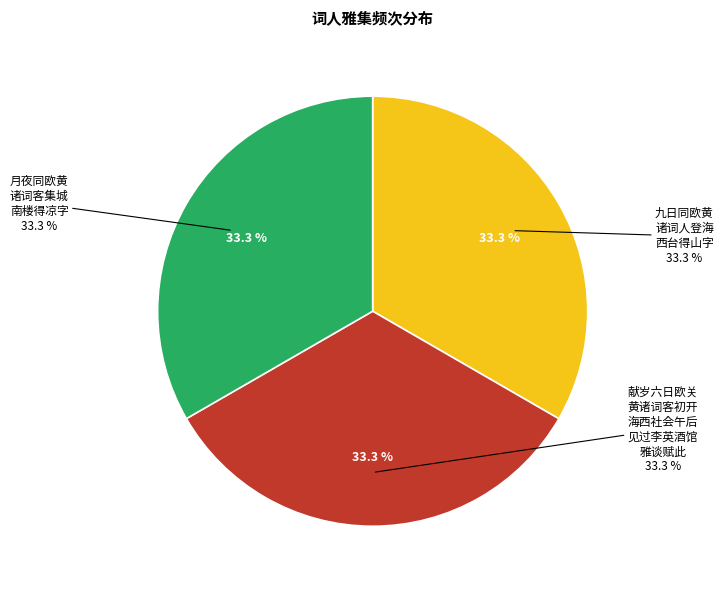

The 九日同欧黄诸词人登海西台得山字 slice represents 33% of the pie. True or false?

True